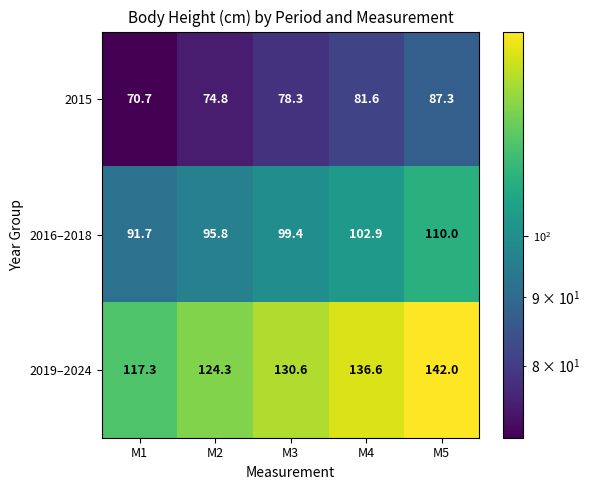

What is the sum of the 2015 values at M3 and M5?

165.6